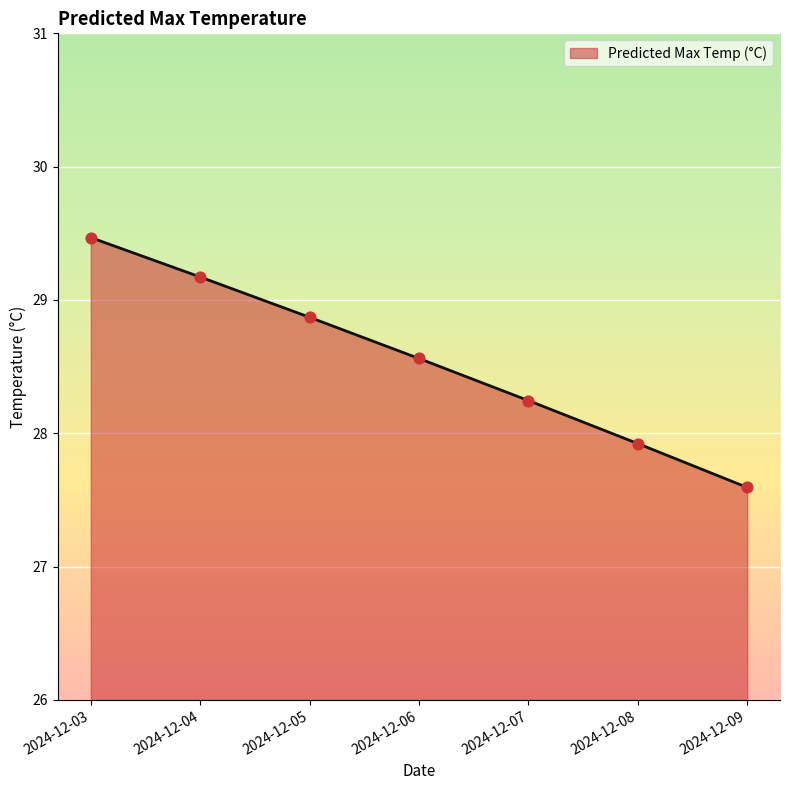

Between 2024-12-08 and 2024-12-03, which is larger?

2024-12-03